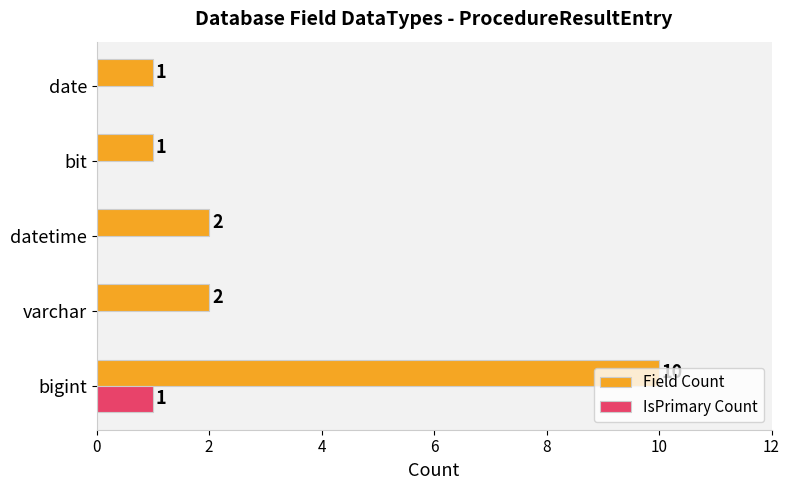

What is the sum of all Field Count values?

16